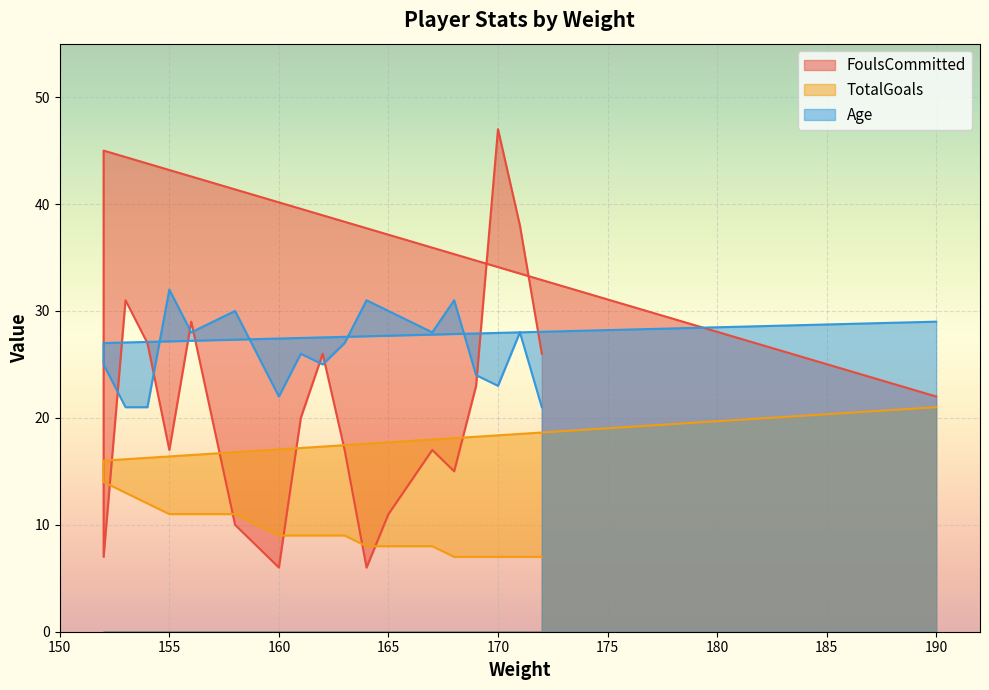

The TotalGoals series shows 9 at 161. True or false?

True